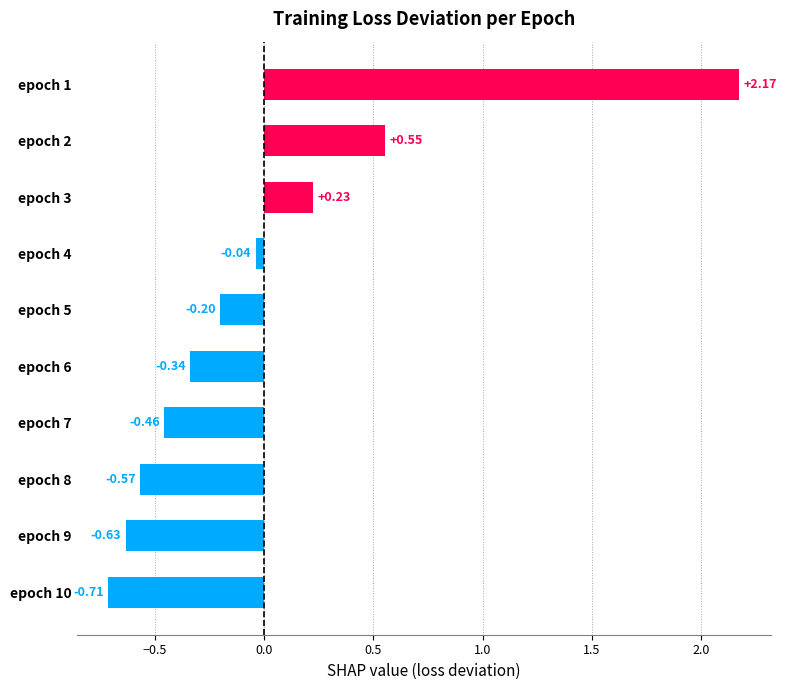

What is the difference between the maximum and minimum values?

2.9